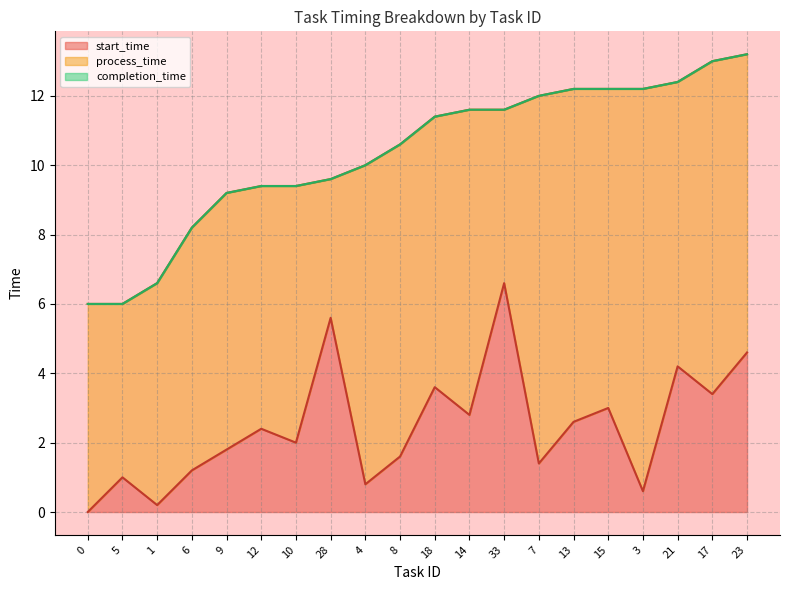

What is the total value across all series at 33?

11.6